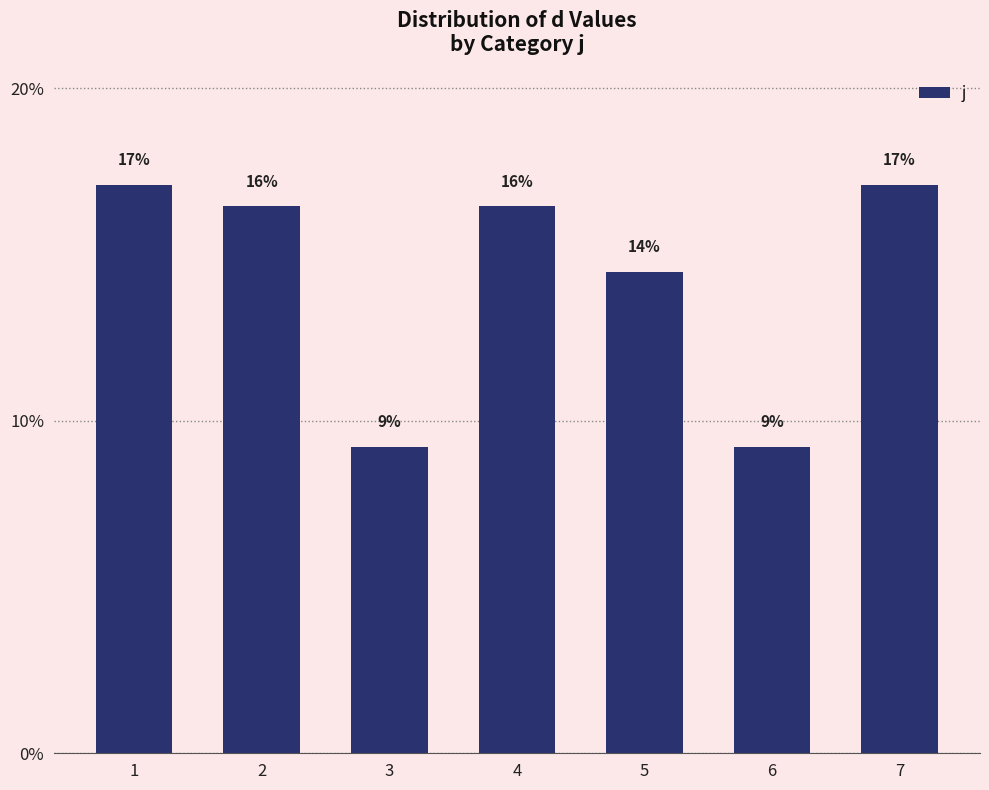

Are the bars horizontal?

No